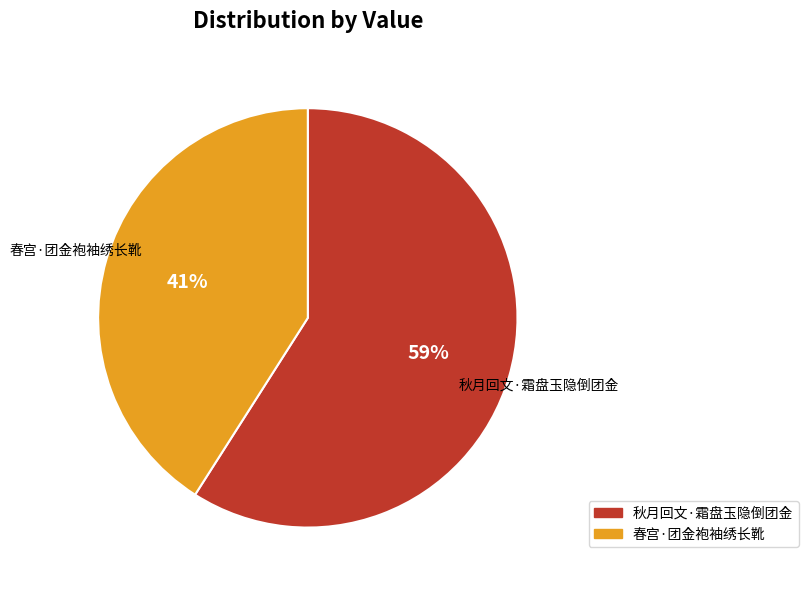

Which category has the biggest portion of the pie?

秋月回文·霜盘玉隐倒团金